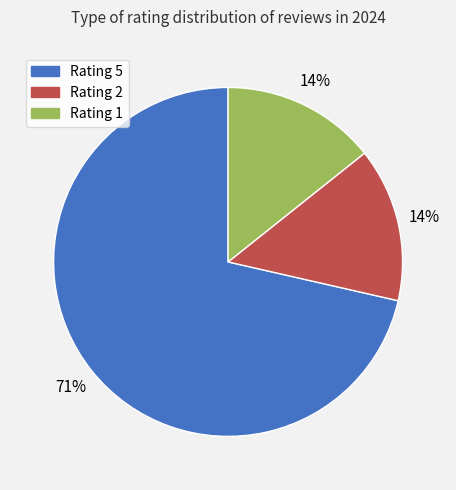

Count the number of slices in the pie.

3